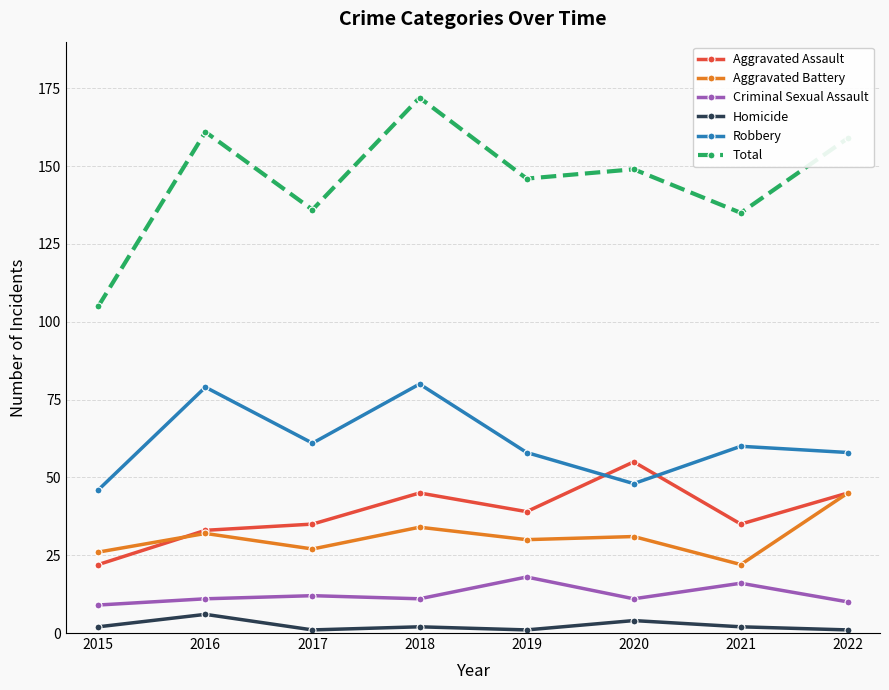

The value of Total at 2015 is 182. True or false?

False